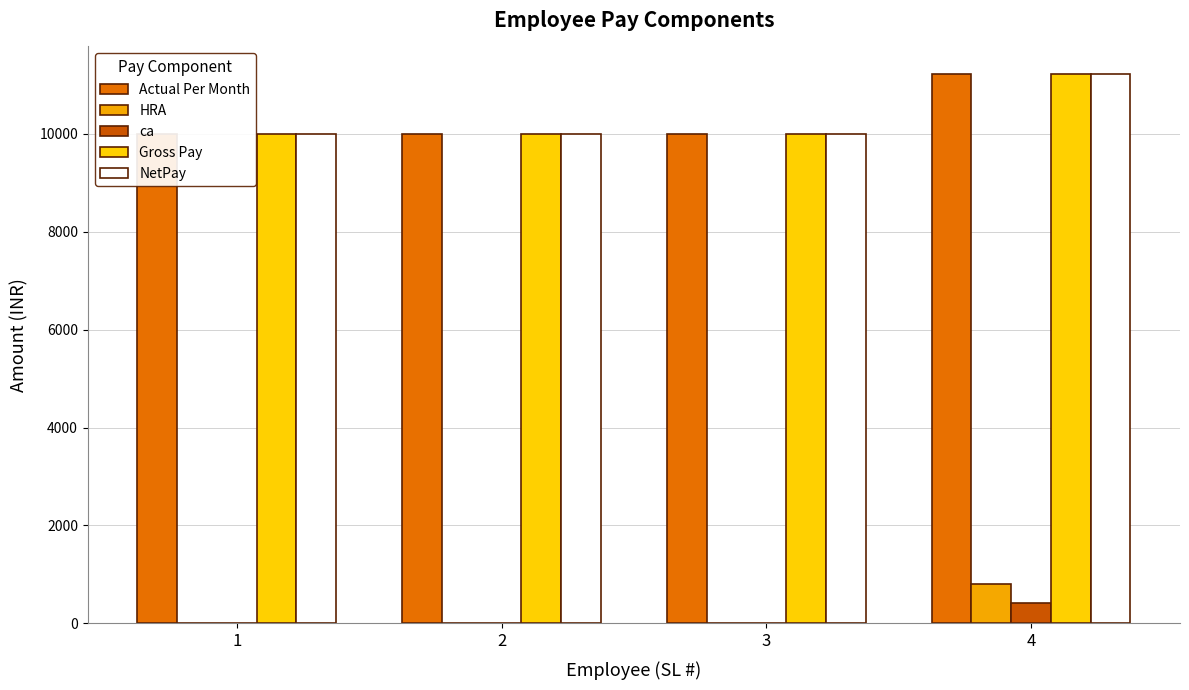

What is the minimum value for Gross Pay?

10000.0